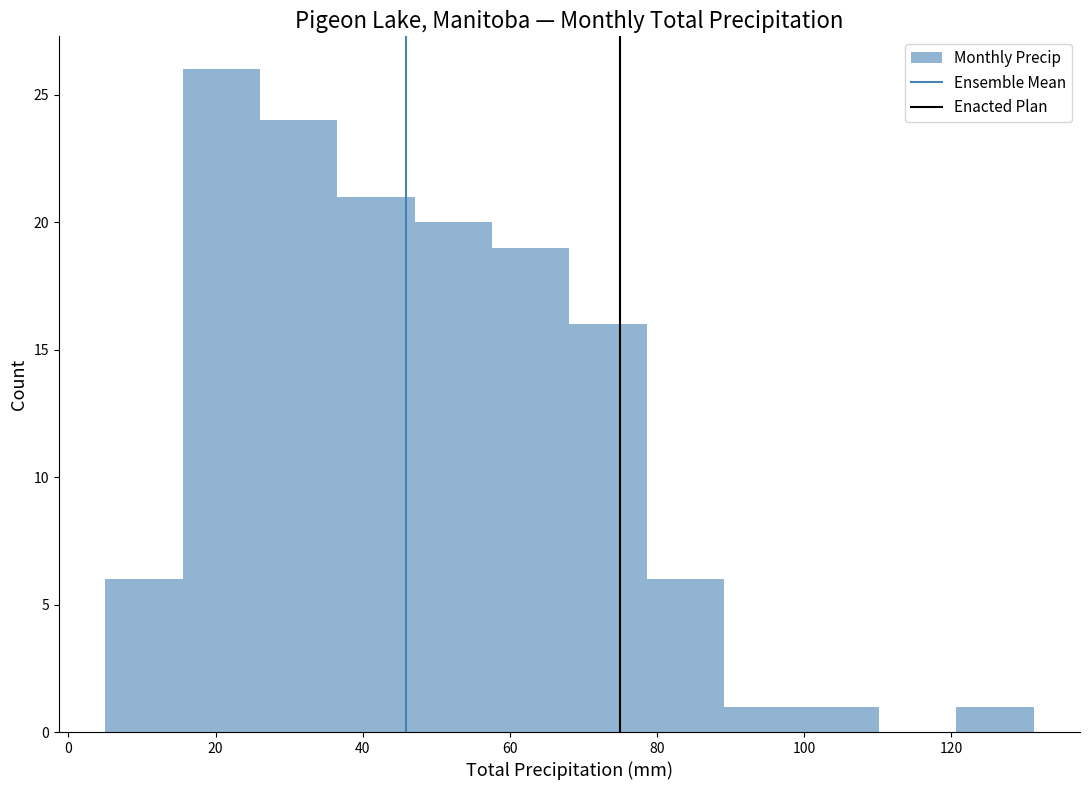

Reading left to right, list every bar in this chart as the range it spans on the x-axis followed by its height. Neither the bar edges nor the heights are printed on the chart, so give them approximately, as read against the axes.

6 to 16: 6
16 to 26: 26
26 to 36: 24
36 to 48: 21
48 to 58: 20
58 to 68: 19
68 to 78: 16
78 to 90: 6
90 to 100: 1
100 to 110: 1
110 to 120: 0
120 to 132: 1